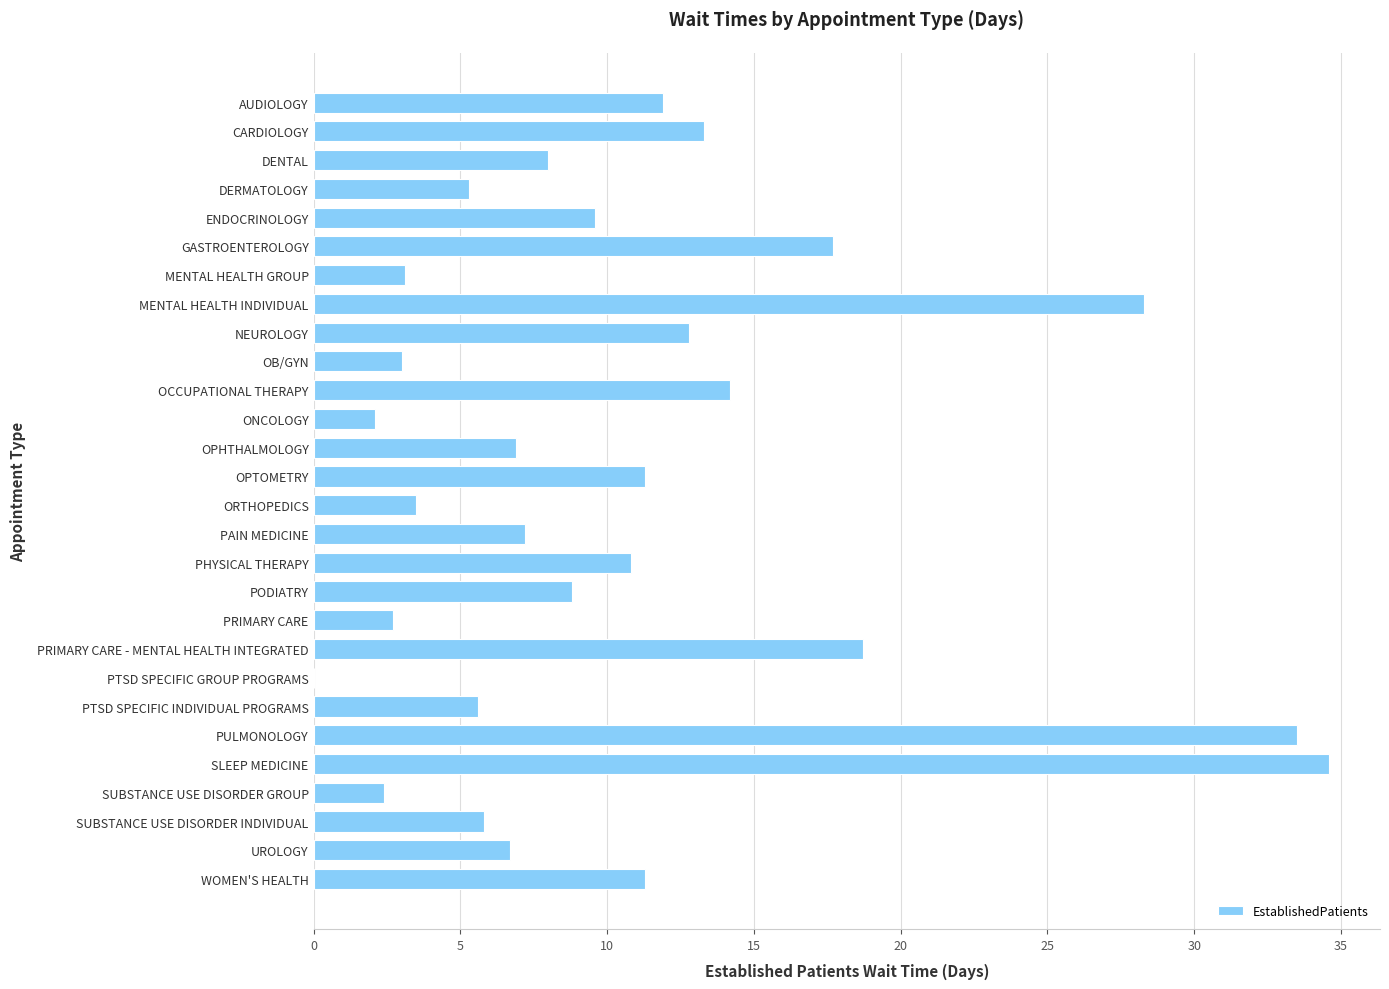

How many positive values are there?

27